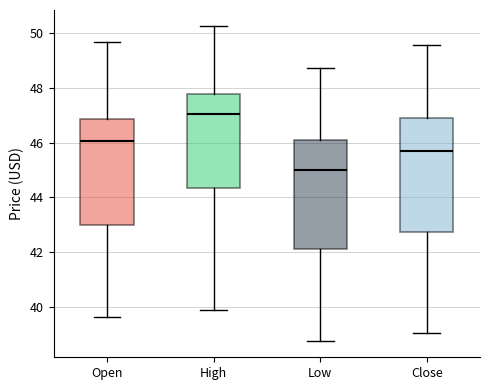

Which box has the lowest median line?

Low